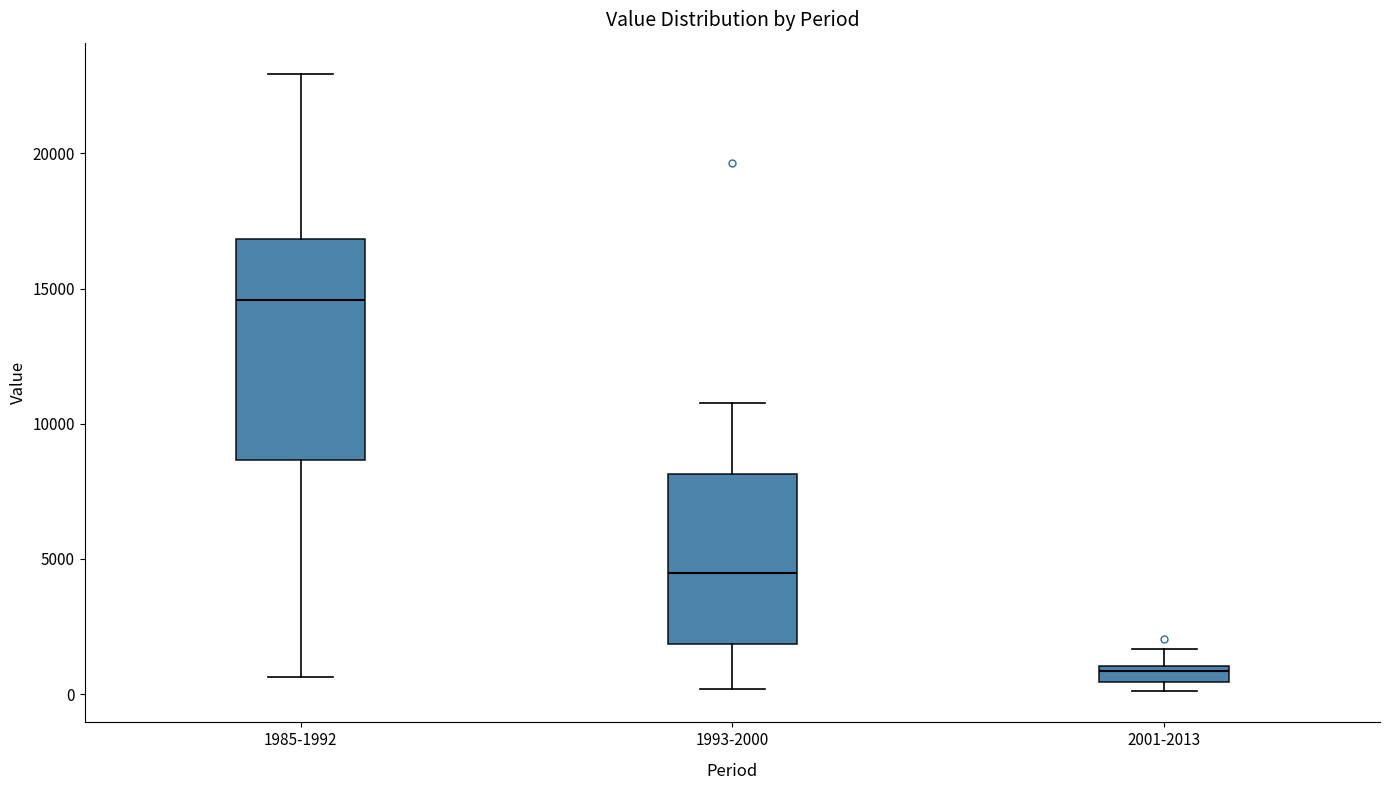

Comparing the boxes themselves (not the whiskers), which one is the tallest?

1985-1992